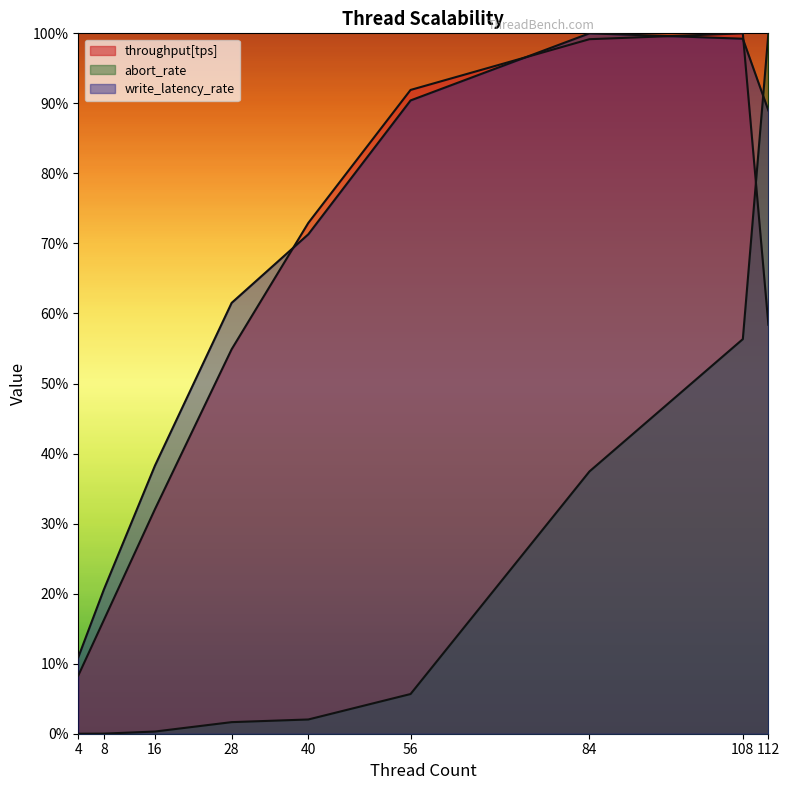

True or false: write_latency_rate has a value of 1.0 at 108.

True